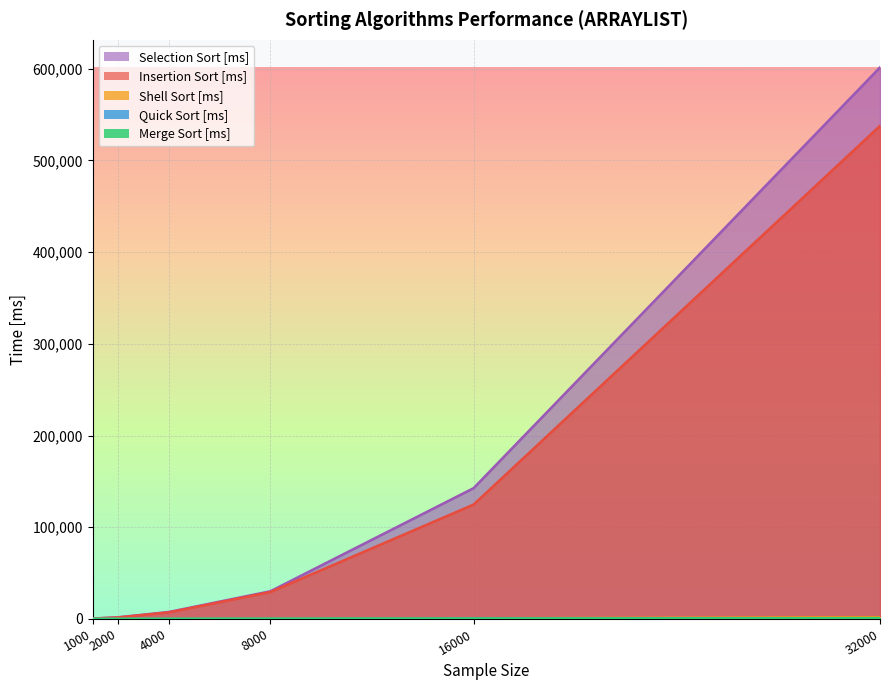

At which label does Quick Sort [ms] reach its peak?

32000